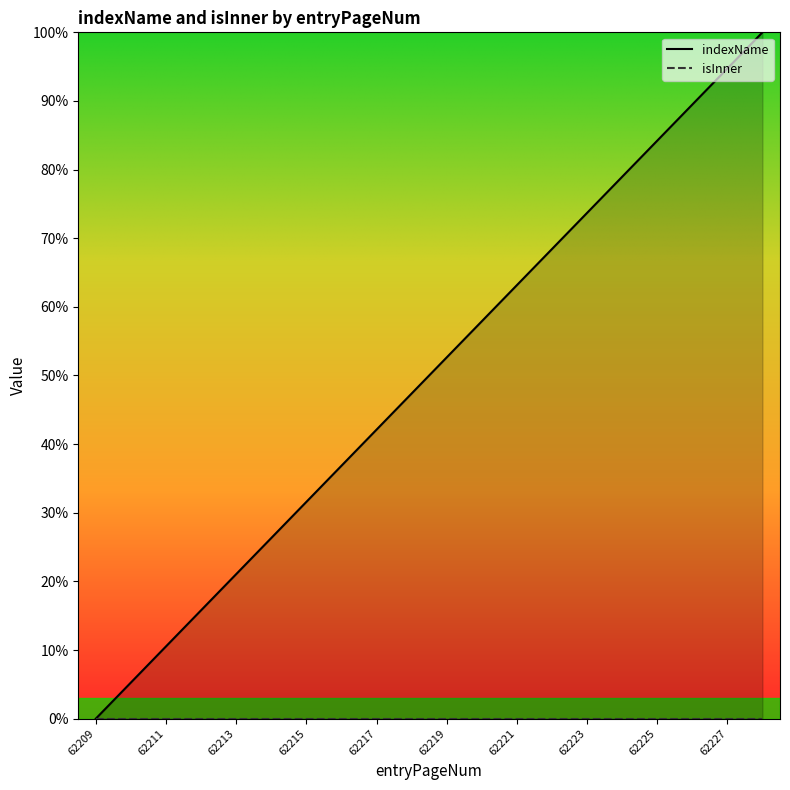

What is the average value?

50.0